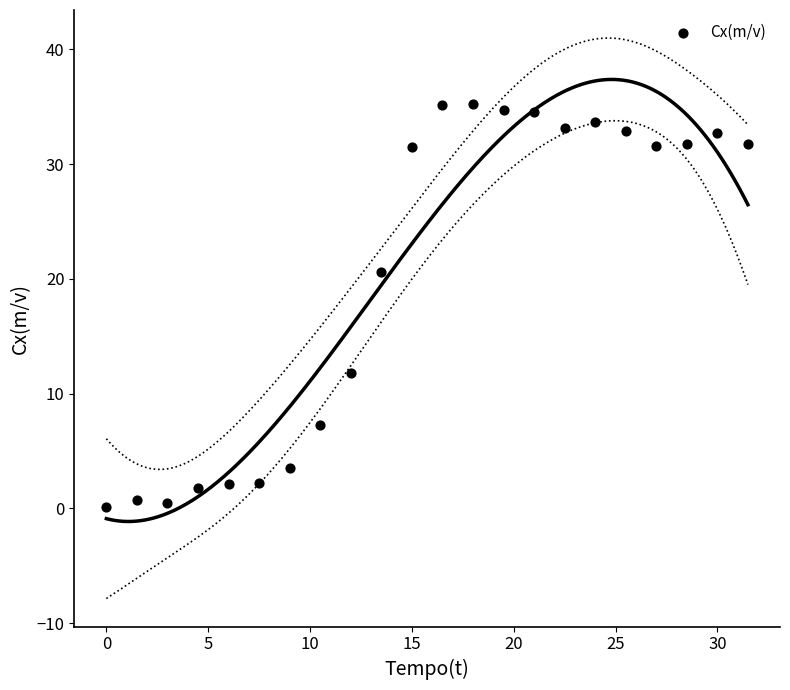

What Y value in the scatter plot is closest to 17?

20.6